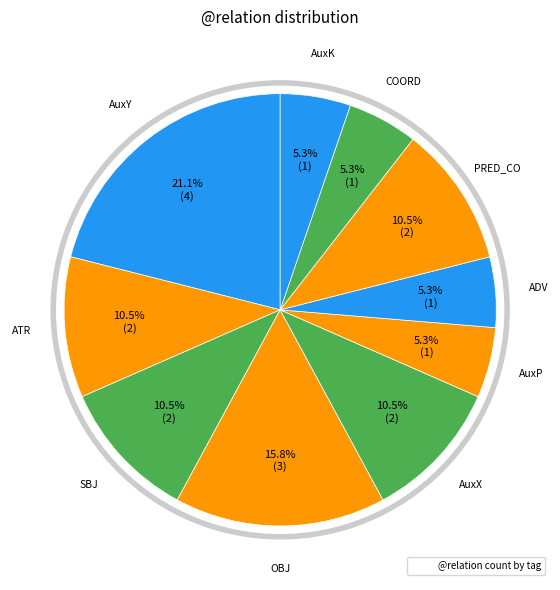

How many slices are in this pie chart?

10